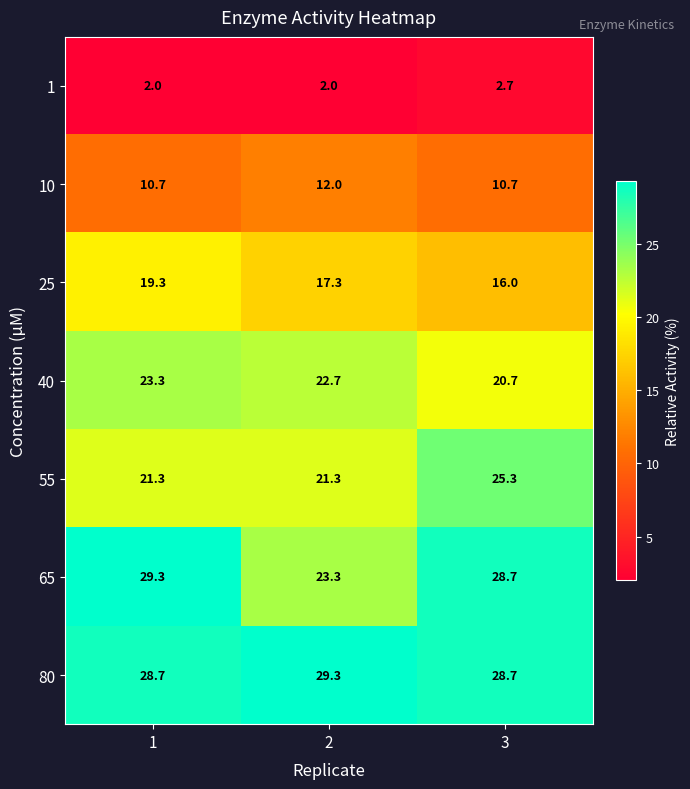

The 65 series shows 13.1 at 1. True or false?

False